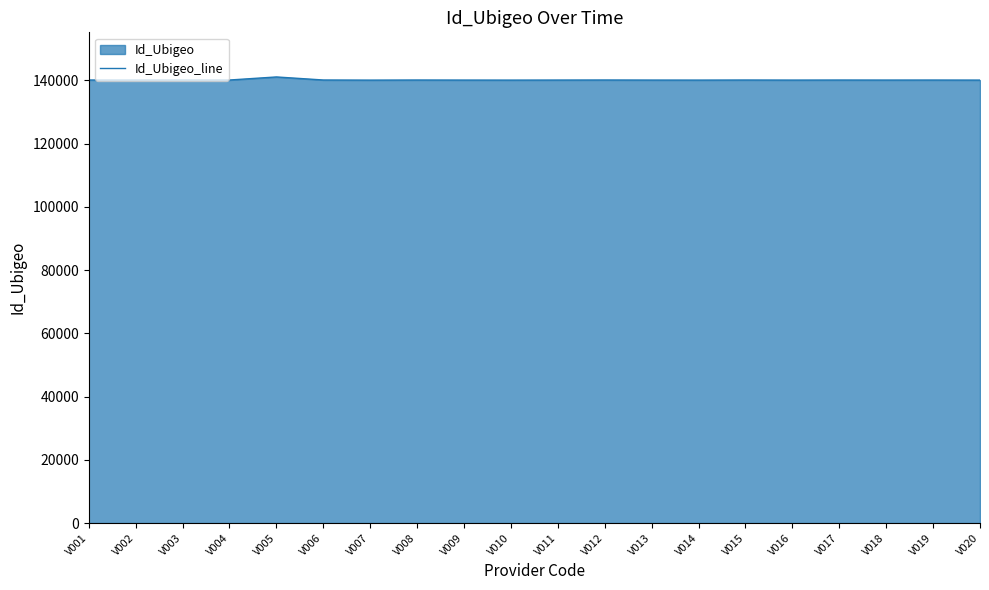

At which label does the data first exceed 140133?

V001